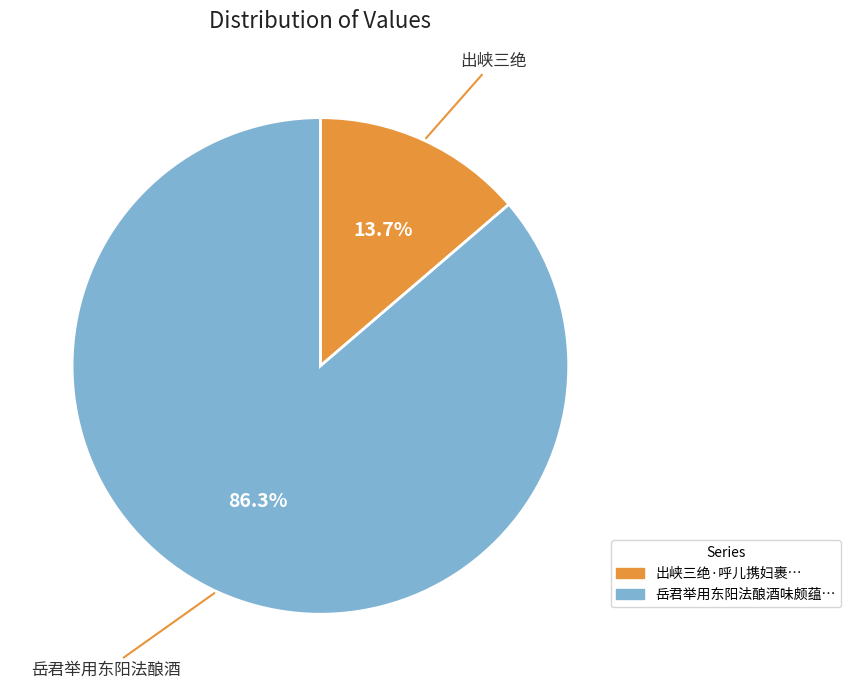

Is there any slice that represents more than half of the pie?

Yes